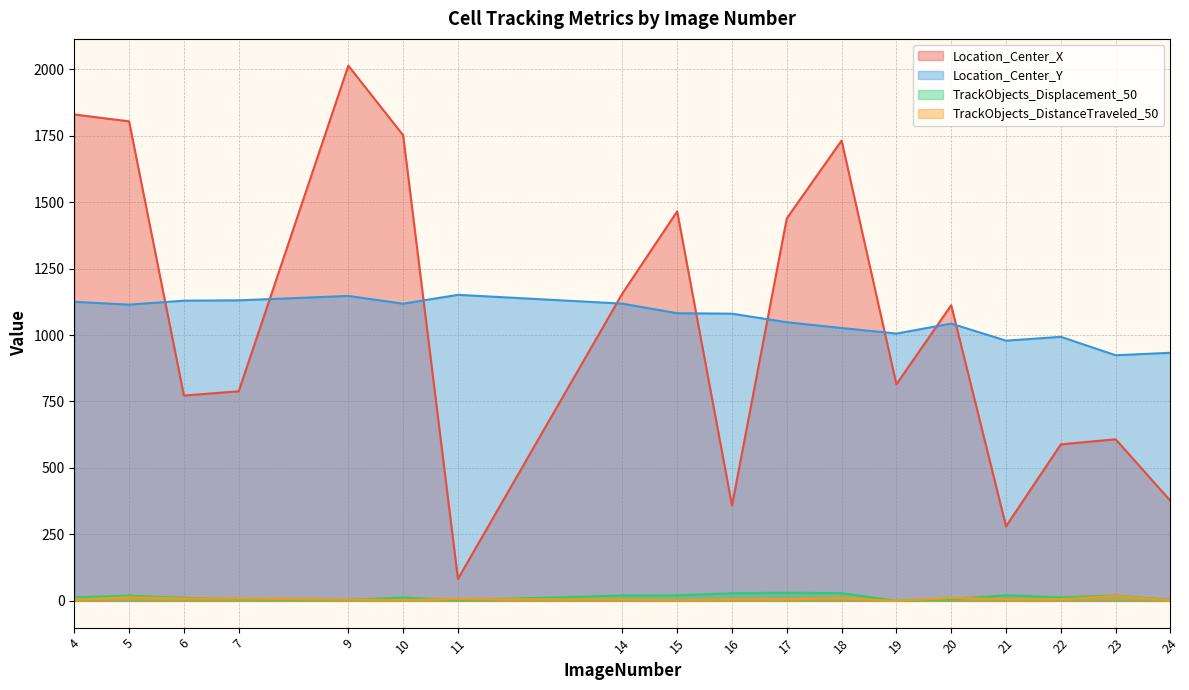

Does the chart have visible grid lines?

Yes